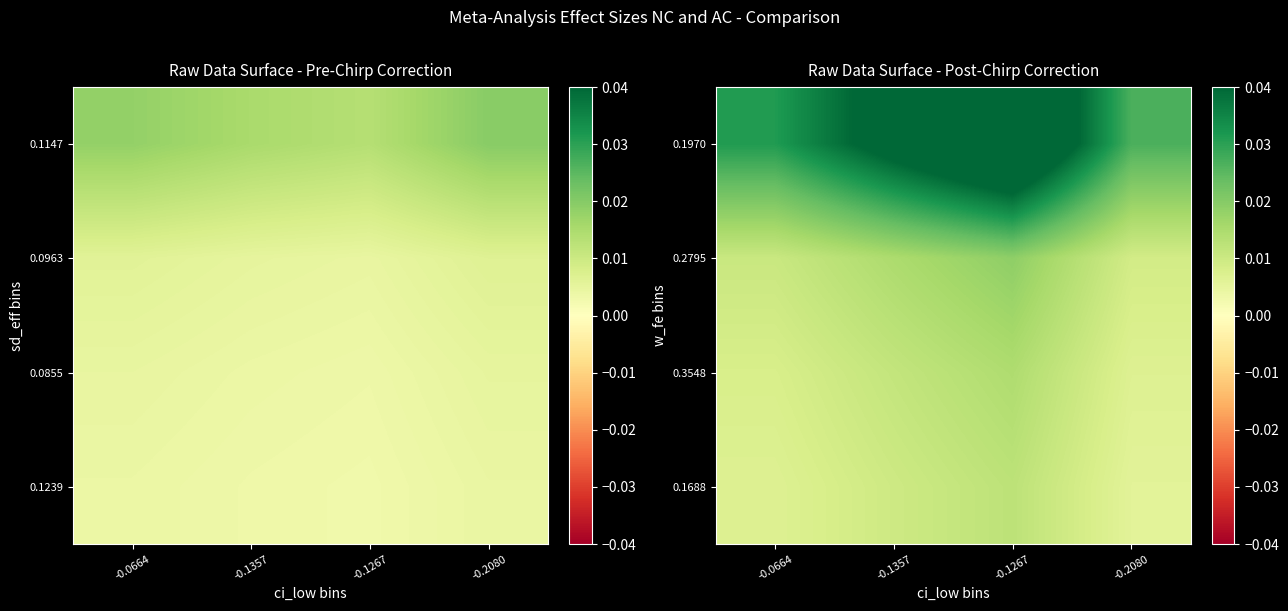

Is the value of 0.2795 at -0.1357 greater than the value of 0.3548 at -0.1267?

Yes